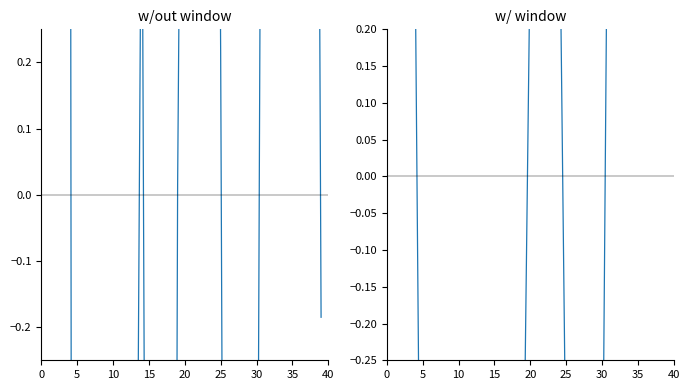

What is the maximum value shown in the chart?

7.0